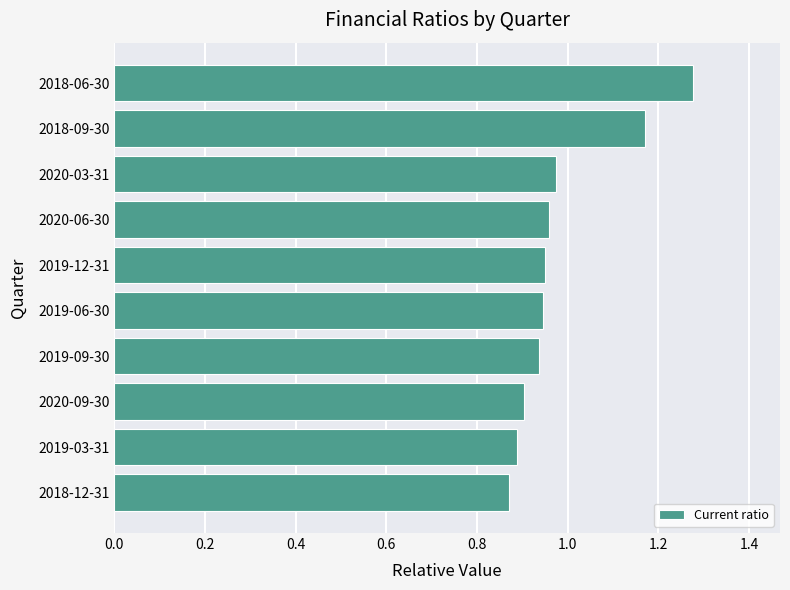

How many distinct data groups are displayed?

1